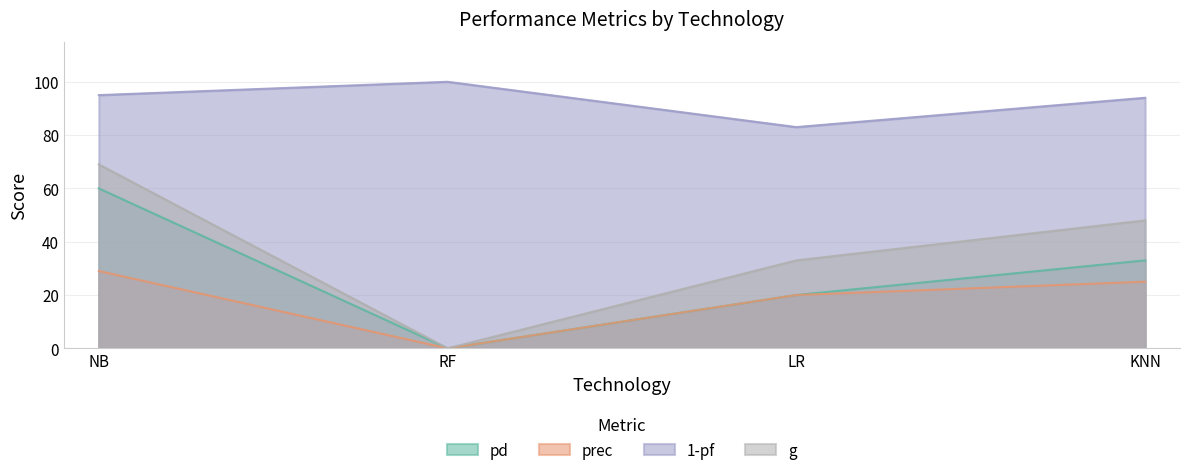

At which label is g closest to 34?

LR